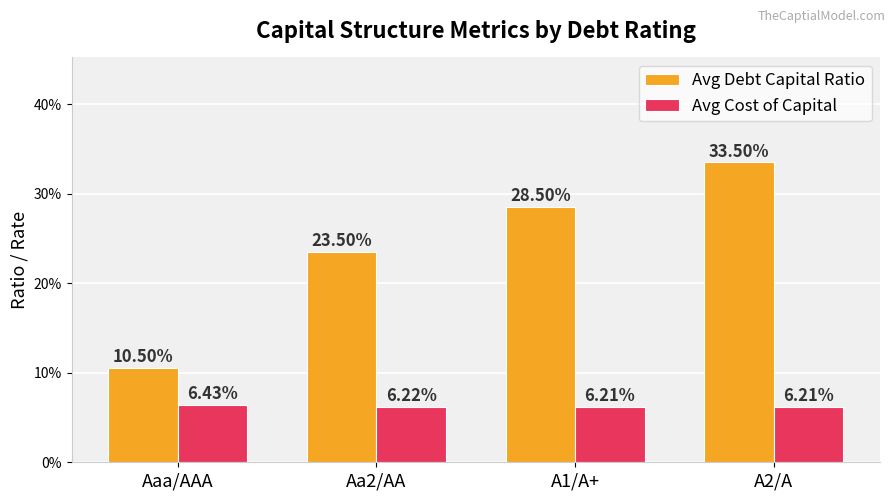

Reading right to left, what are all the values shown in this chart?

Avg Debt Capital Ratio: 0.3	0.3	0.2	0.1
Avg Cost of Capital: 0.1	0.1	0.1	0.1